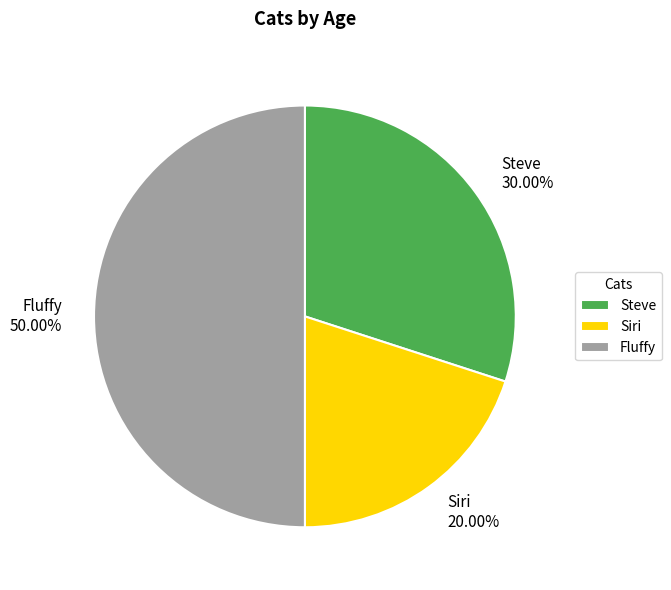

Which slice is the smallest?

Siri